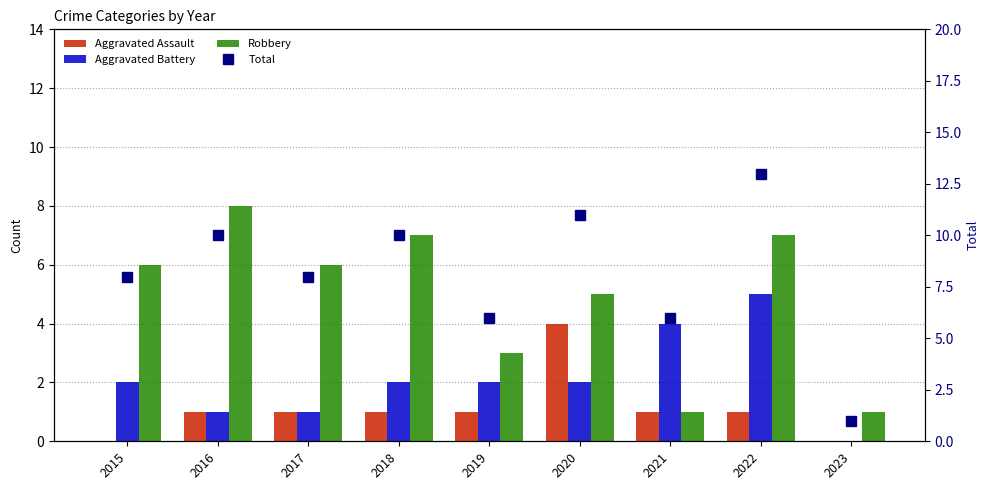

Which series has the largest range (max minus min)?

Total